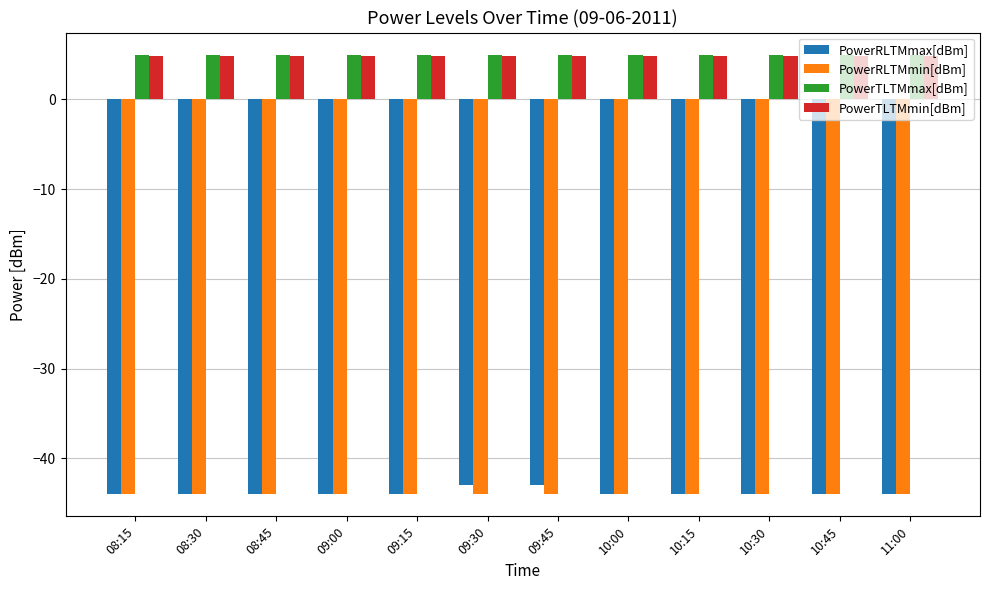

The PowerRLTMmin[dBm] series shows -11.6 at 10:00. True or false?

False